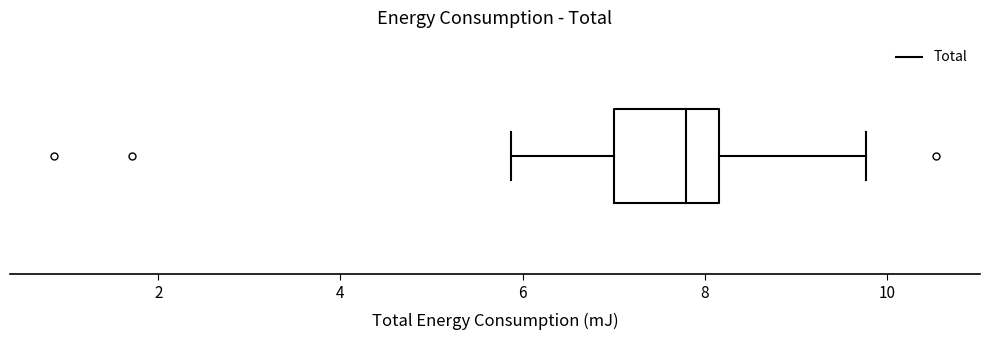

Where does the right whisker of the box end on the x-axis? The values are not printed on the chart, so give them approximately, as read against the axis.

9.8